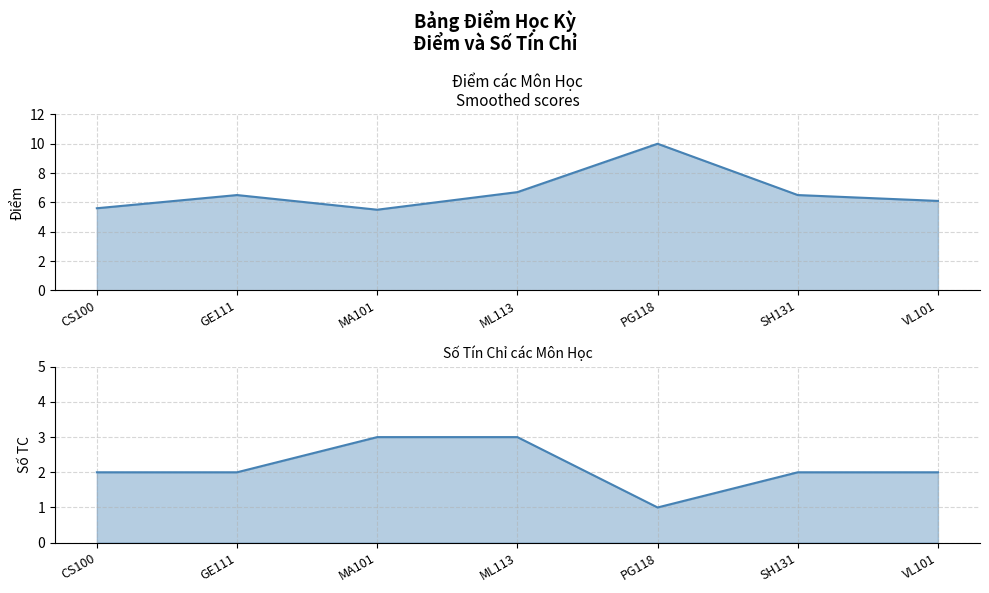

Reading left to right, transcribe all the data shown in this chart.

Điểm (line): CS100=5.6	GE111=6.5	MA101=5.5	ML113=6.7	PG118=10.0	SH131=6.5	VL101=6.1
Số TC (line): CS100=2.0	GE111=2.0	MA101=3.0	ML113=3.0	PG118=1.0	SH131=2.0	VL101=2.0